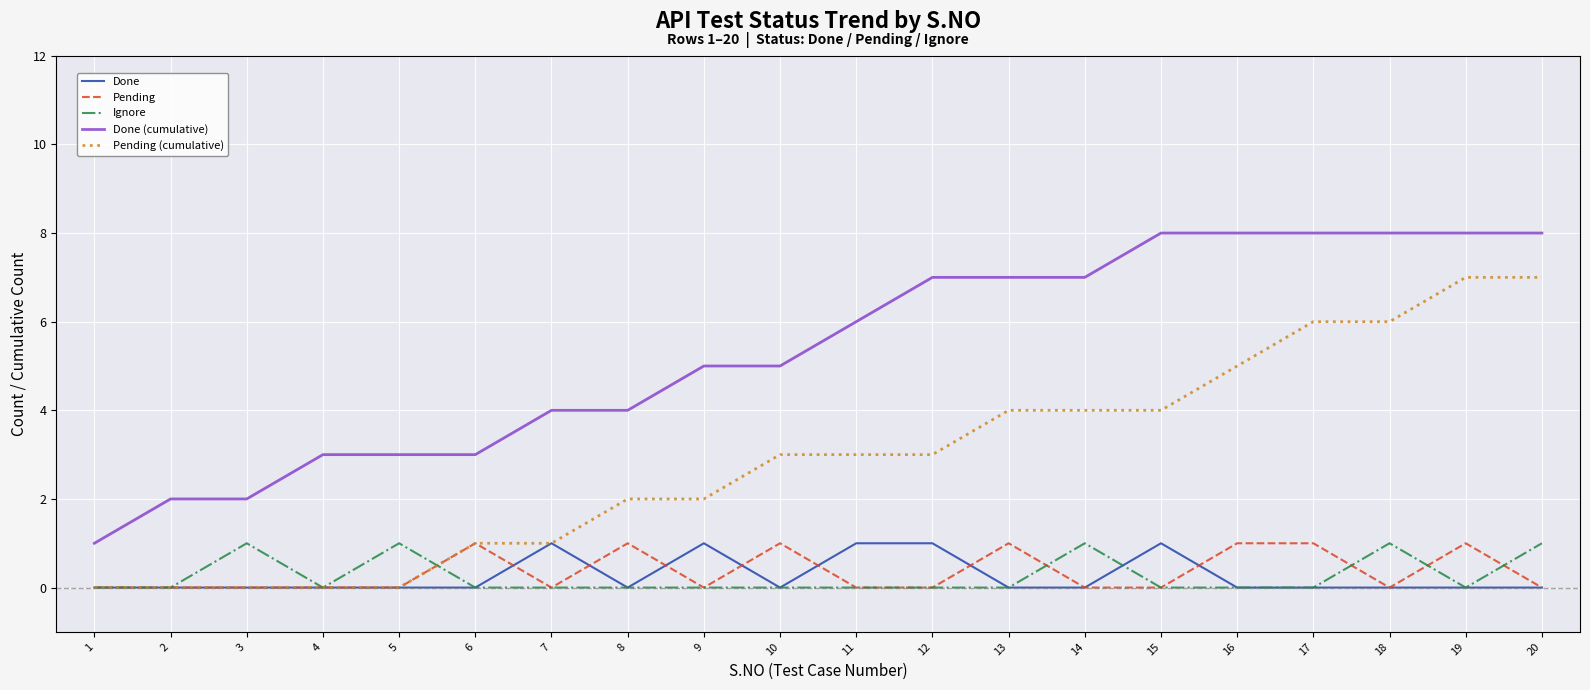

What are all the series names shown in the legend?

Done, Pending, Ignore, Done (cumulative), Pending (cumulative)